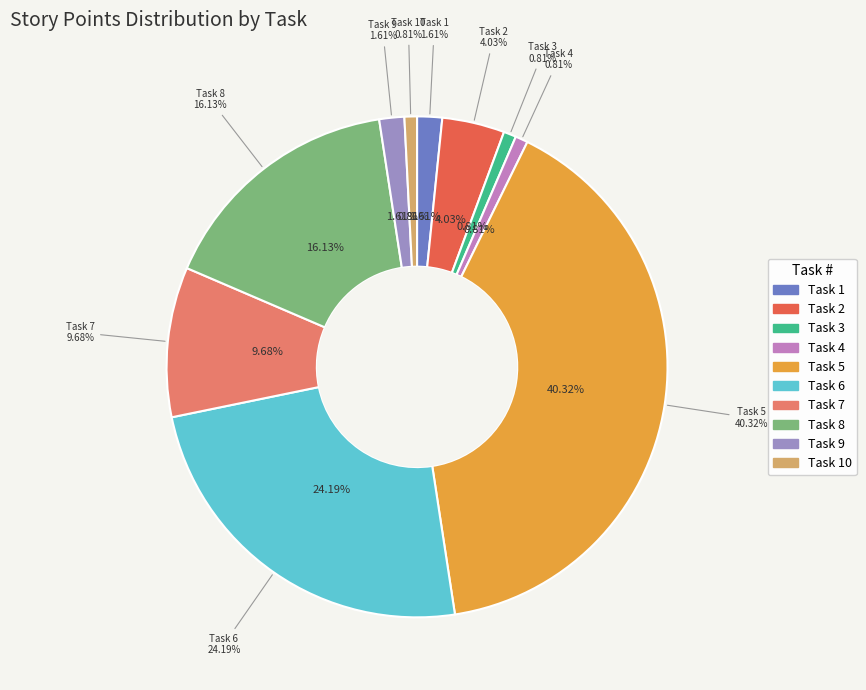

Count the number of slices in the pie.

10